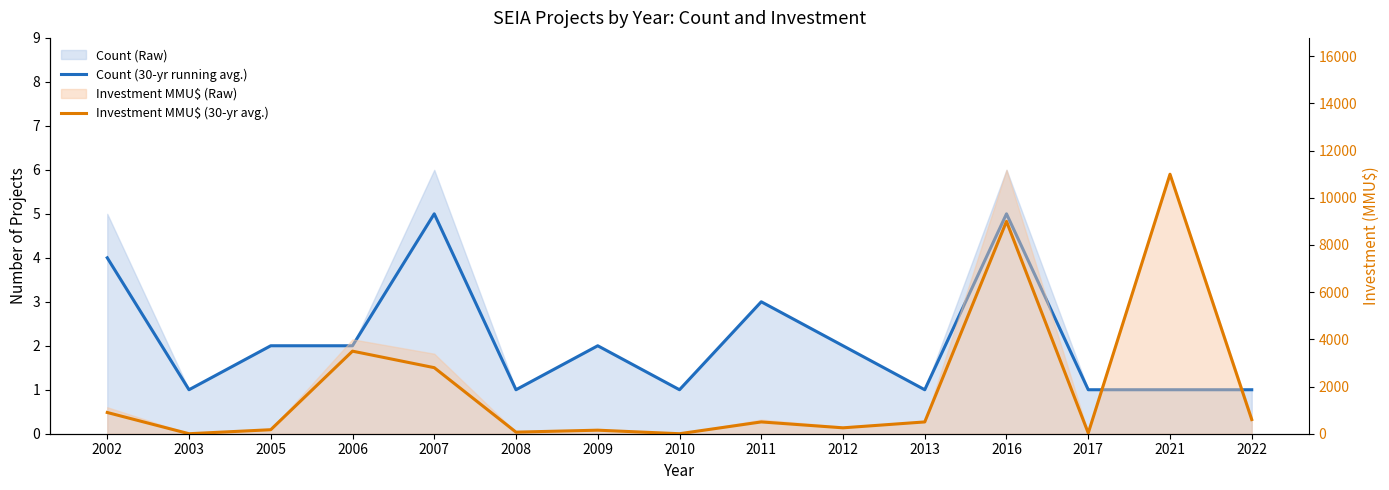

What is the value of the Investment MMU$ (30-yr avg.) point at the 11th from the left?

500